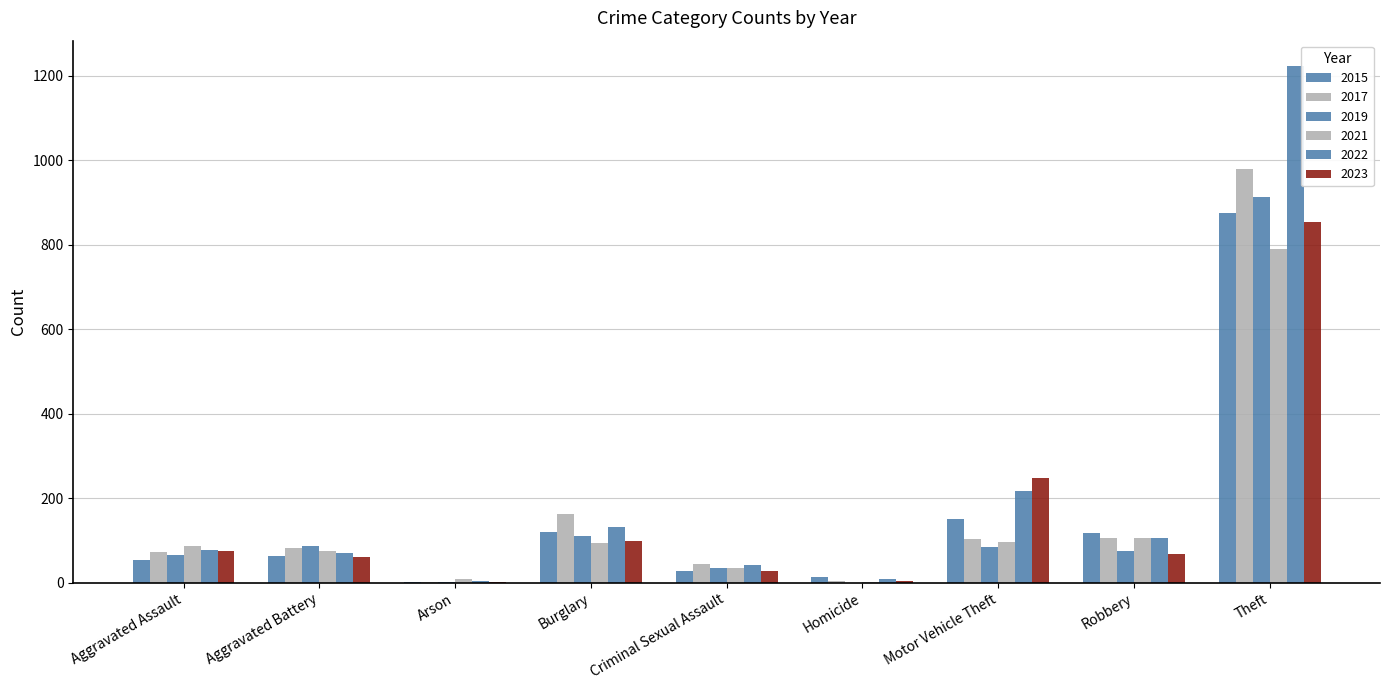

Does the chart contain stacked bars?

No